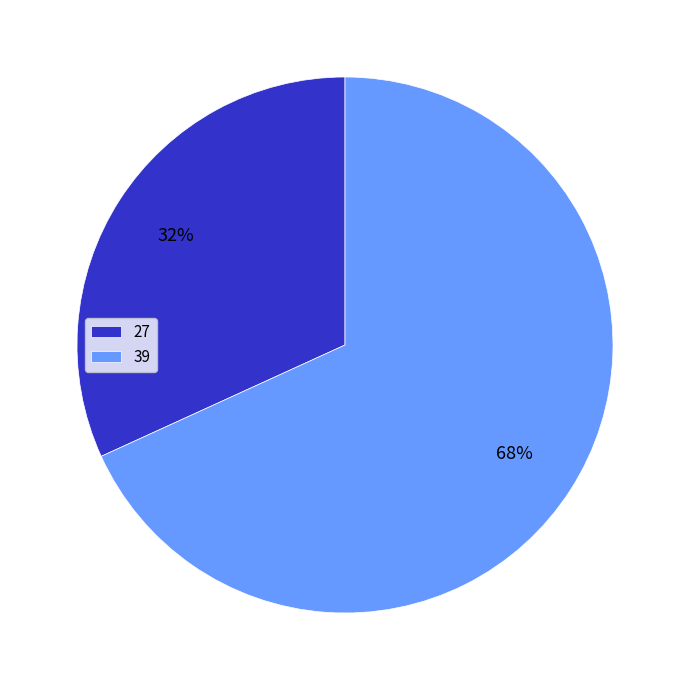

To the nearest percent, what portion does 39 represent?

68%